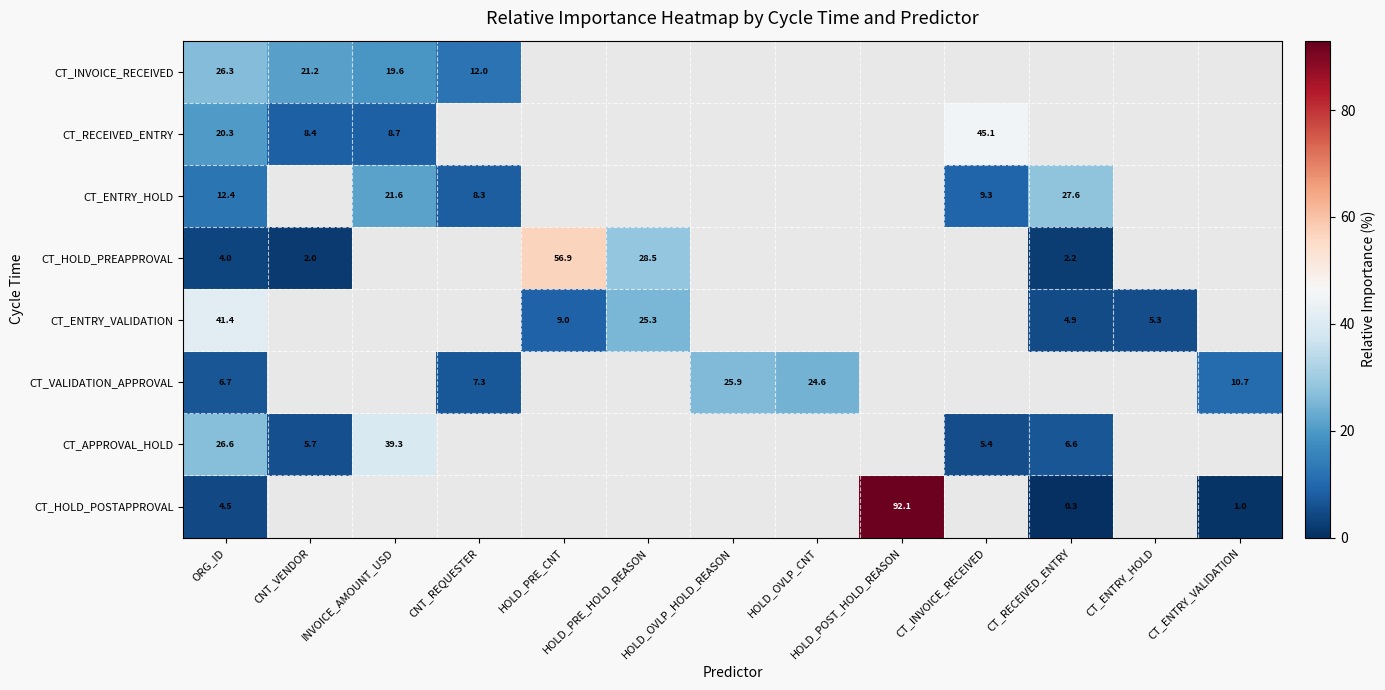

The value of CT_INVOICE_RECEIVED at INVOICE_AMOUNT_USD is 19.6. True or false?

True